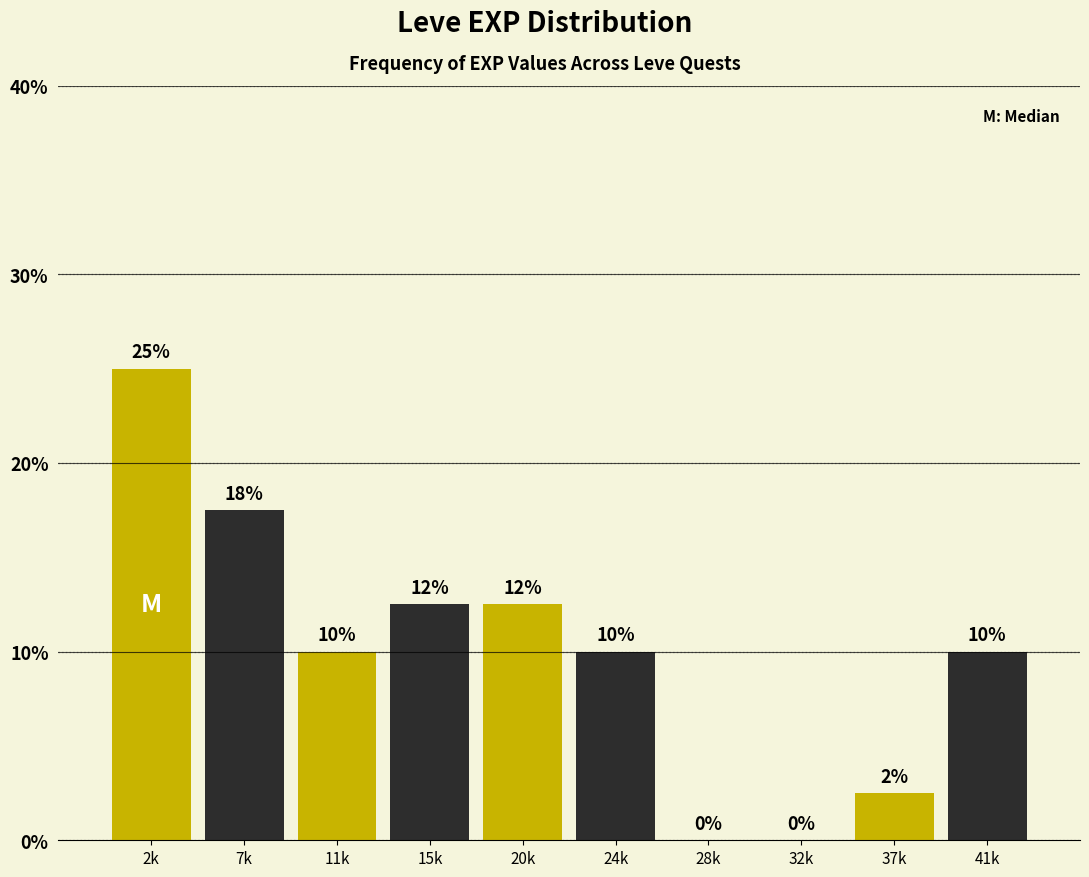

Is it true that the value at 7k is 10.2?

False